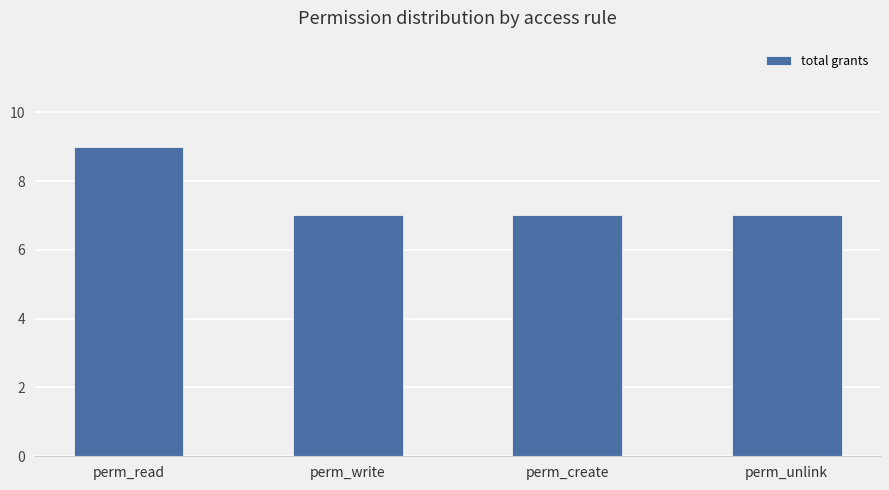

Are the bars horizontal?

No